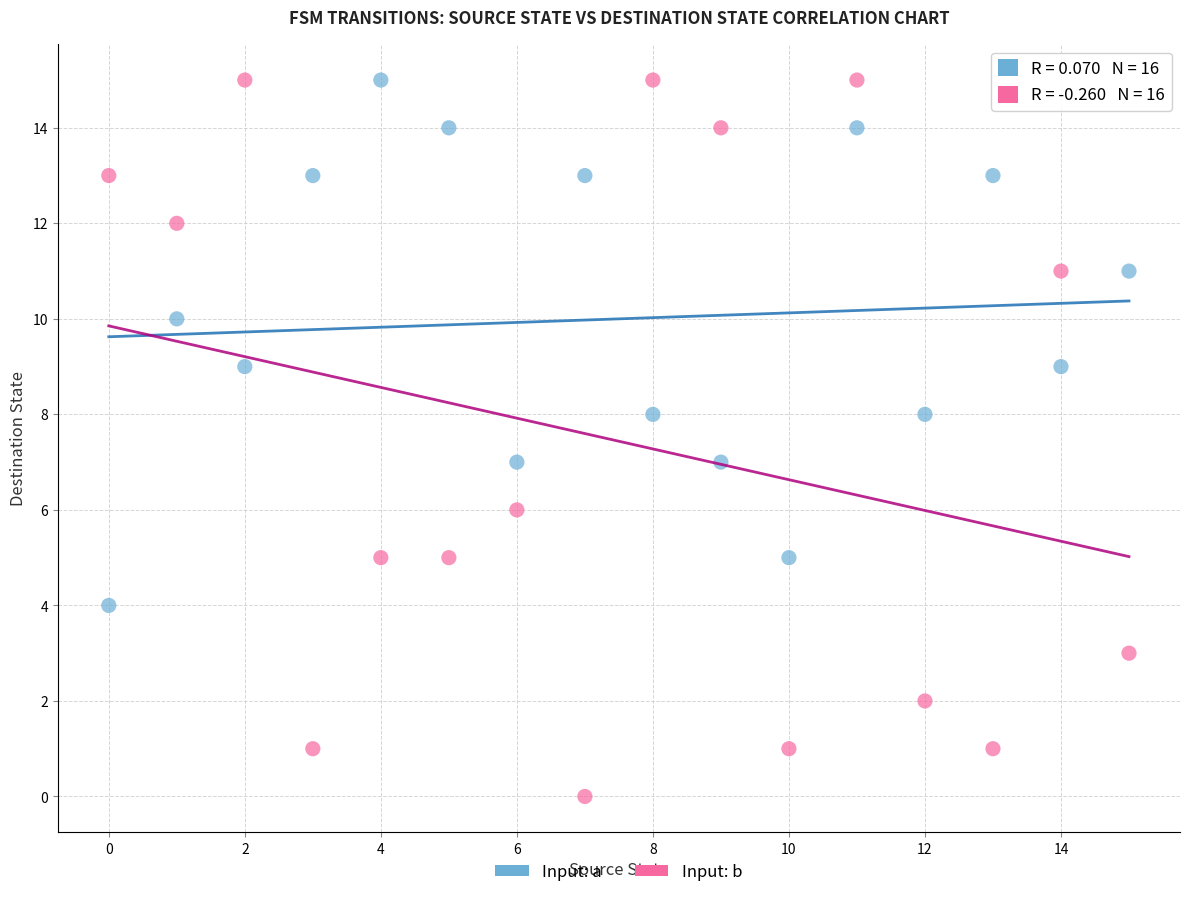

Across all data points, what is the range of Y values (max minus min)?

15